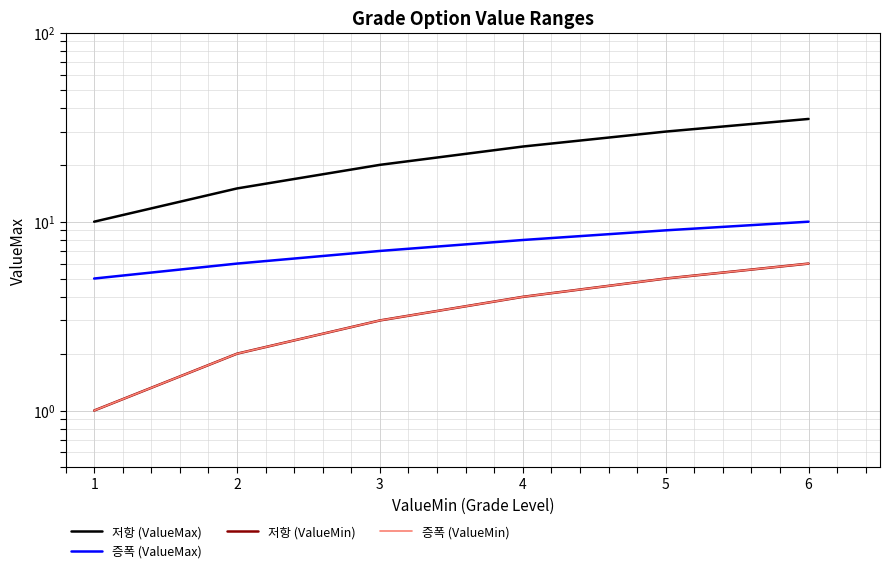

What is the difference between the 저항 (ValueMin) values at 2 and 6?

4